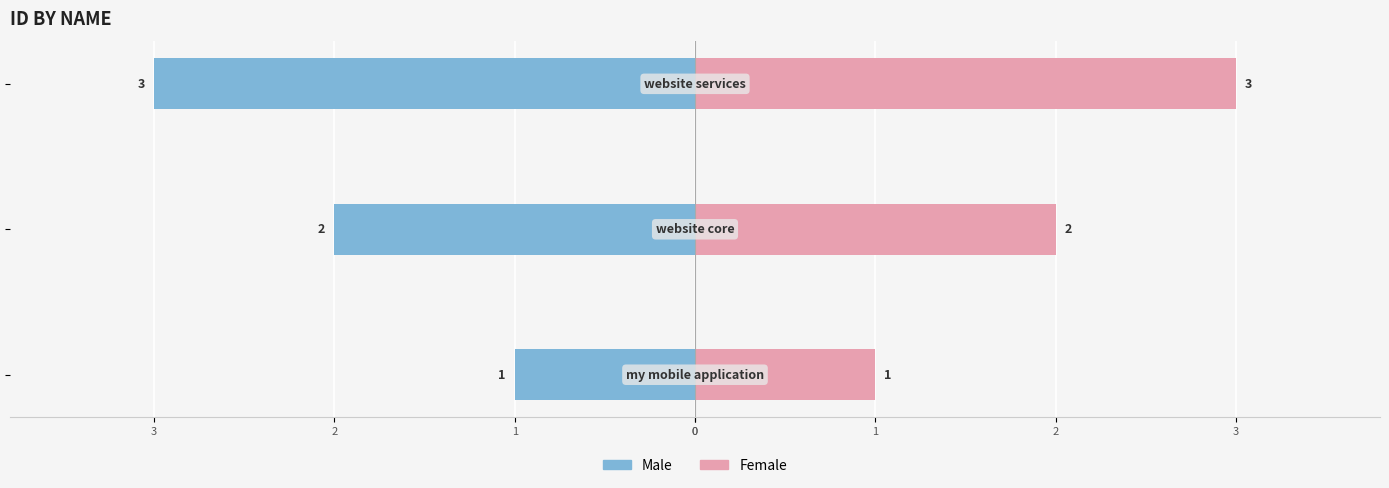

The value of Female at 0 is 0. True or false?

False